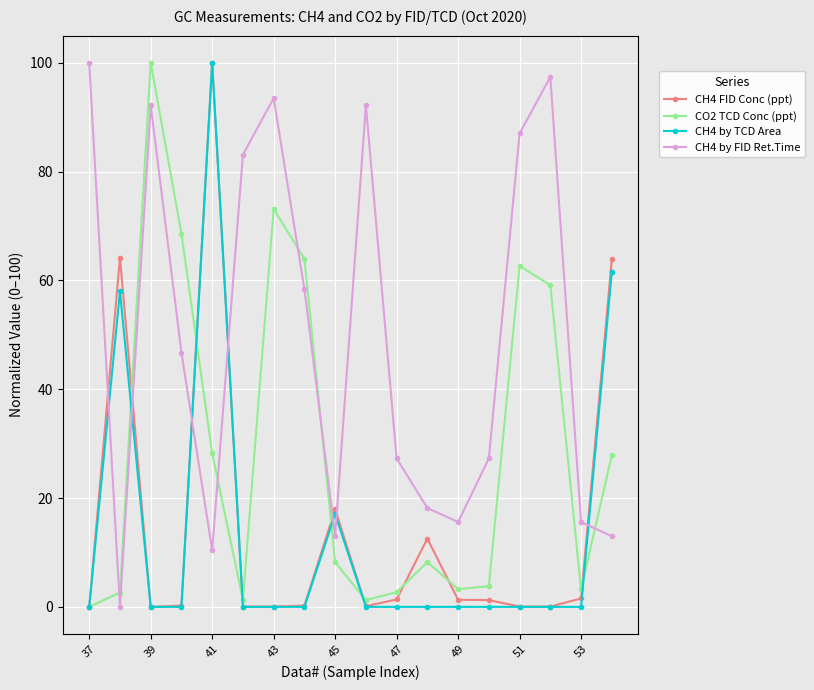

Which series has the largest total across all categories?

CH4 by FID Ret.Time